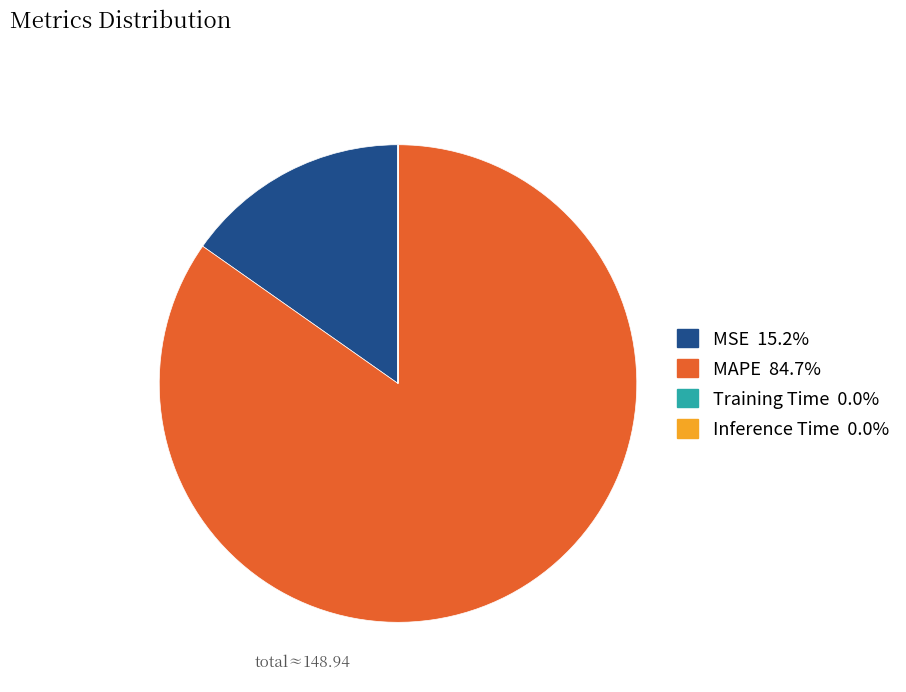

Which slice is the largest?

MAPE